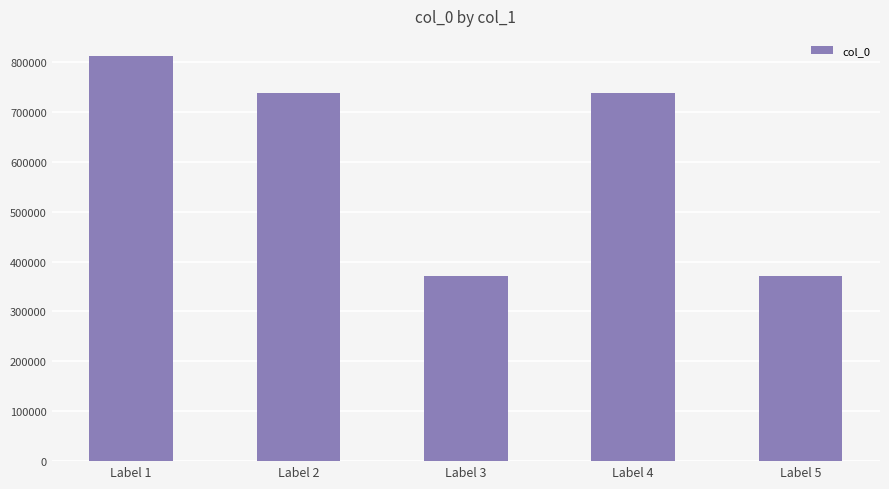

What is the sum of all values?

3029107